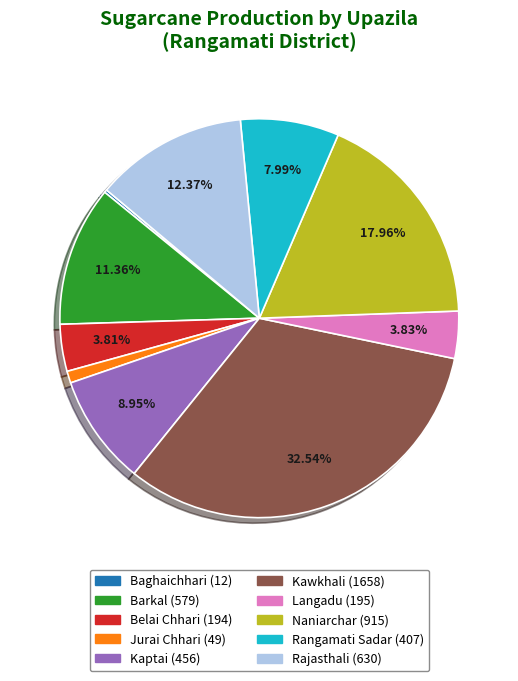

Does any single category account for the majority?

No